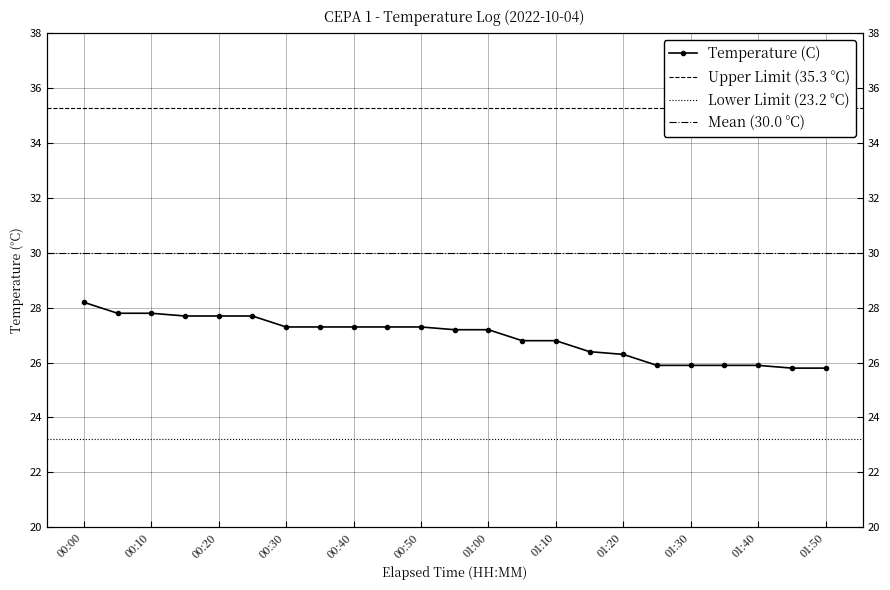

Reading right to left, what are all the values shown in this chart?

25.8	25.8	25.9	25.9	25.9	25.9	26.3	26.4	26.8	26.8	27.2	27.2	27.3	27.3	27.3	27.3	27.3	27.7	27.7	27.7	27.8	27.8	28.2